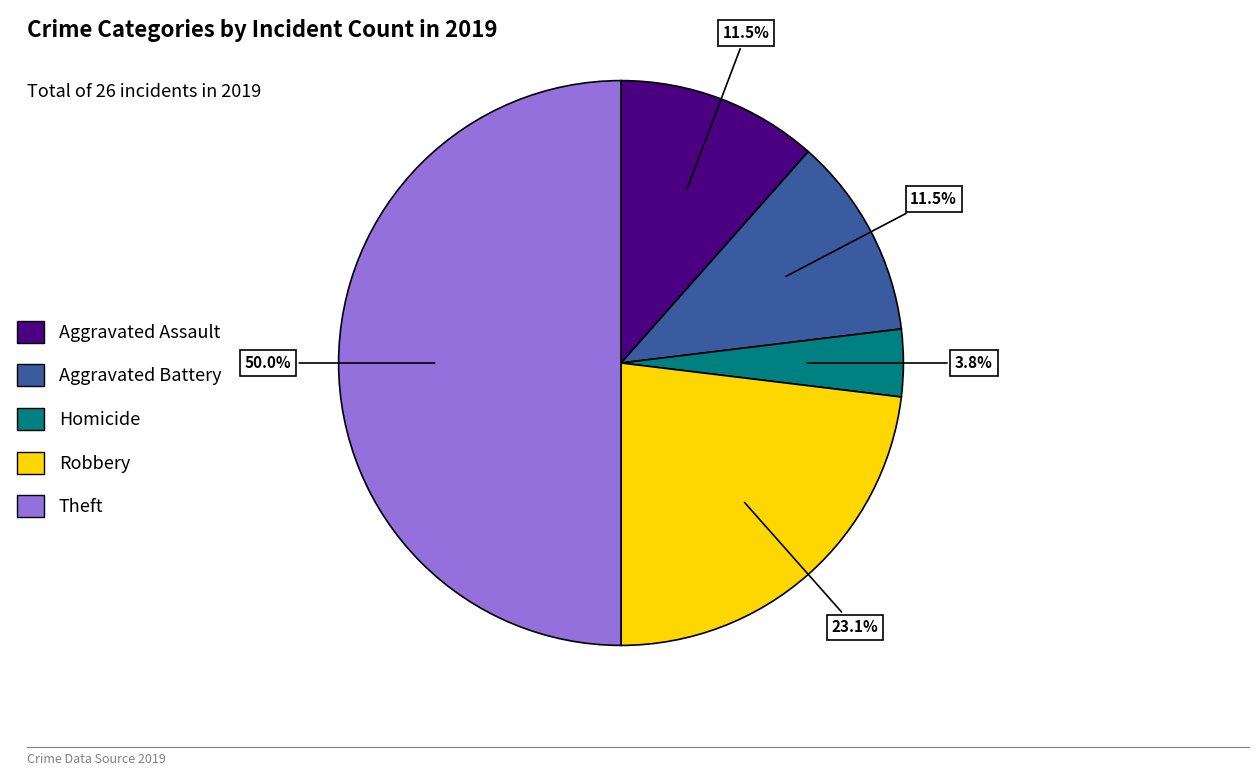

To the nearest percent, what is the difference between the Aggravated Battery and Aggravated Assault slice percentages?

0%